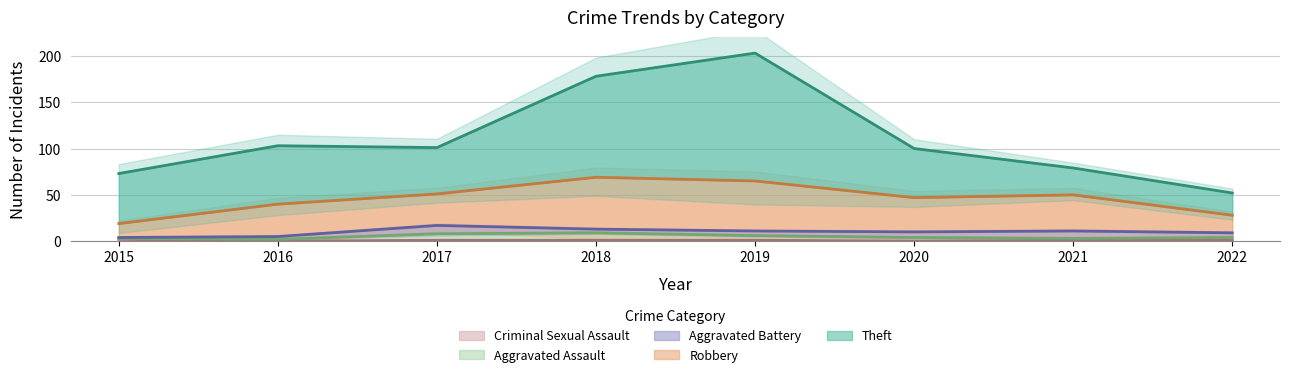

Is the value of Robbery at 2016 greater than the value of Criminal Sexual Assault at 2018?

Yes